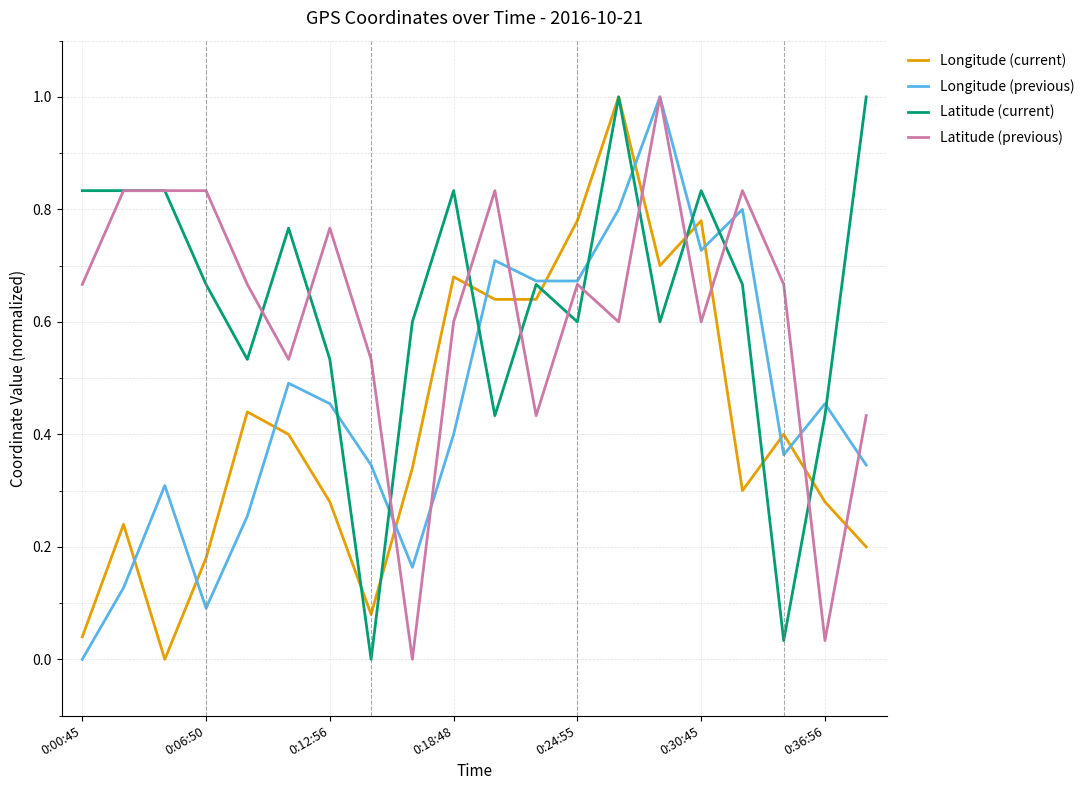

What is the maximum value for Latitude (current)?

1.0